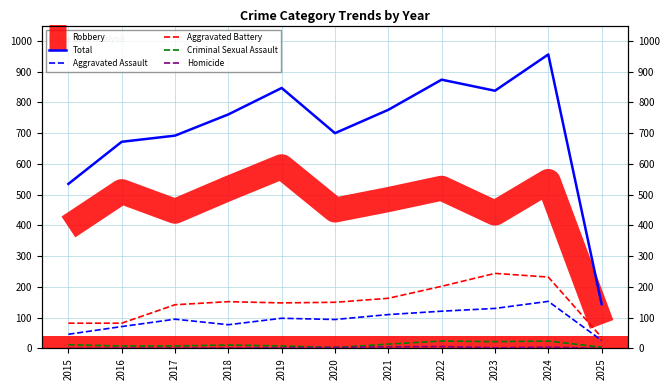

True or false: Total has a value of 1285 at 2019.

False